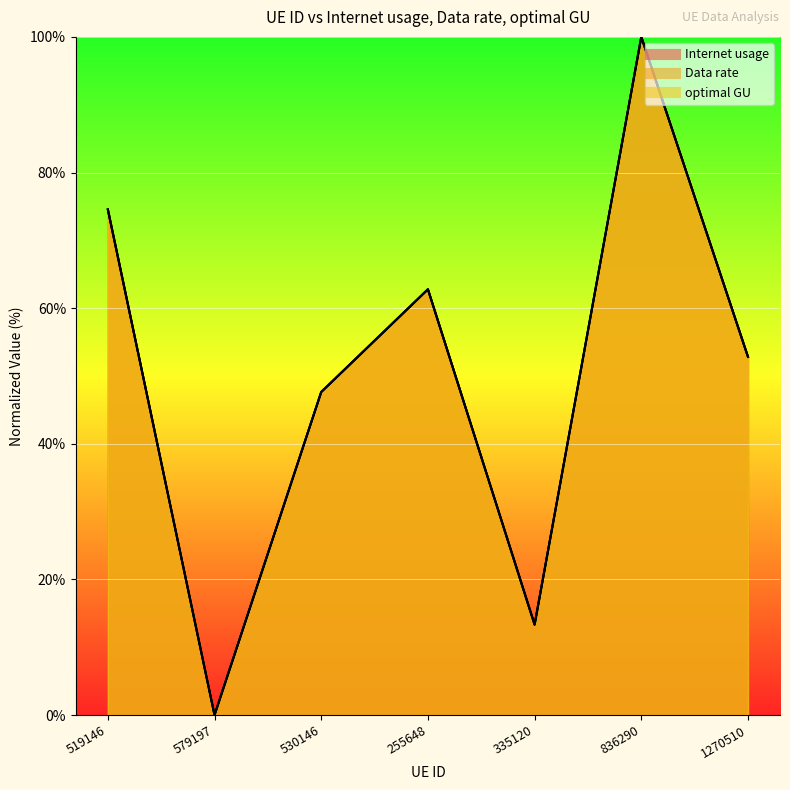

At 255648, list the series in order from smallest to largest.

optimal GU, Data rate, Internet usage